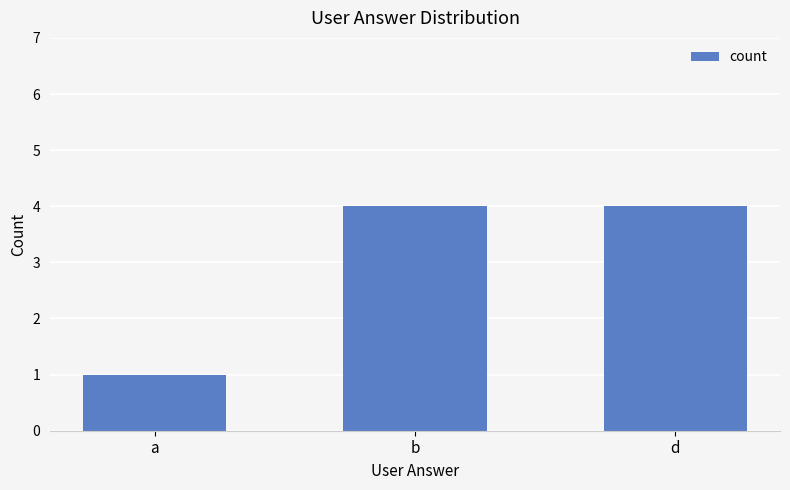

What is the change in value from a to b?

+3